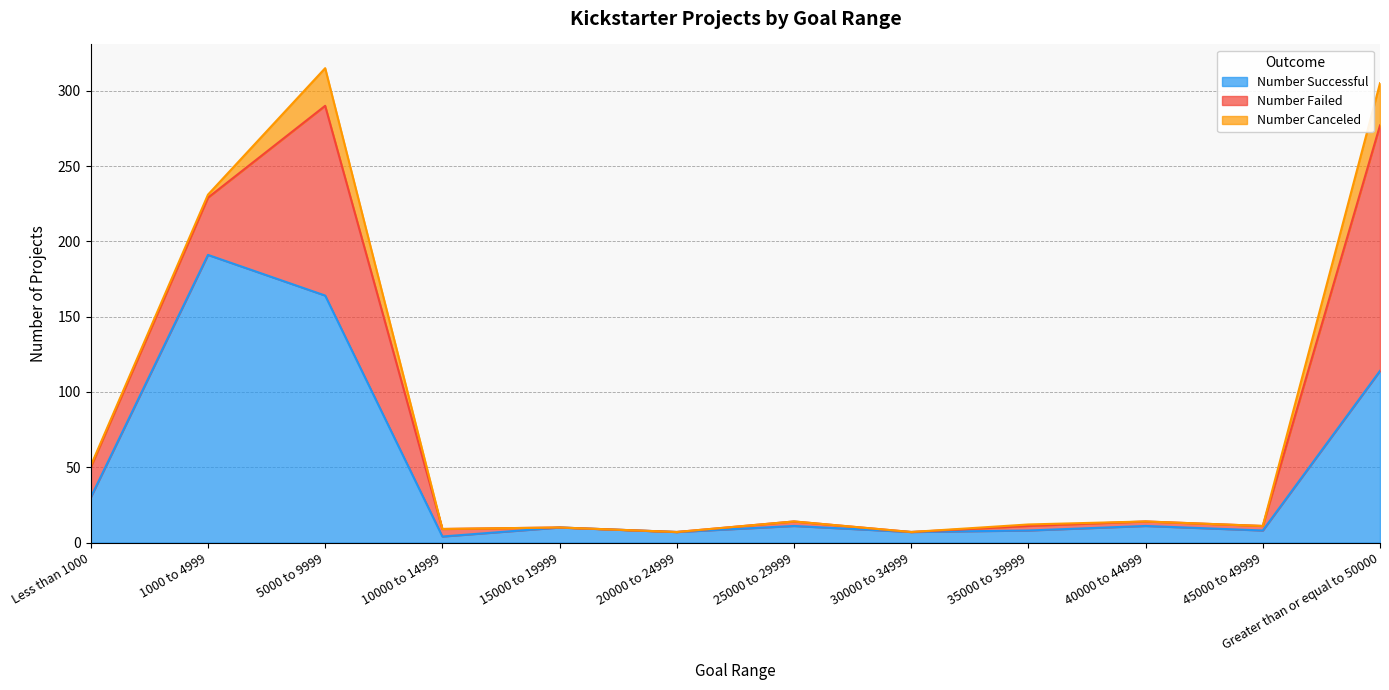

Reading left to right, transcribe all the data shown in this chart.

Number Successful: 30	191	164	4	10	7	11	7	8	11	8	114
Number Failed: 20	38	126	5	0	0	3	0	3	3	3	163
Number Canceled: 1	2	25	0	0	0	0	0	1	0	0	28